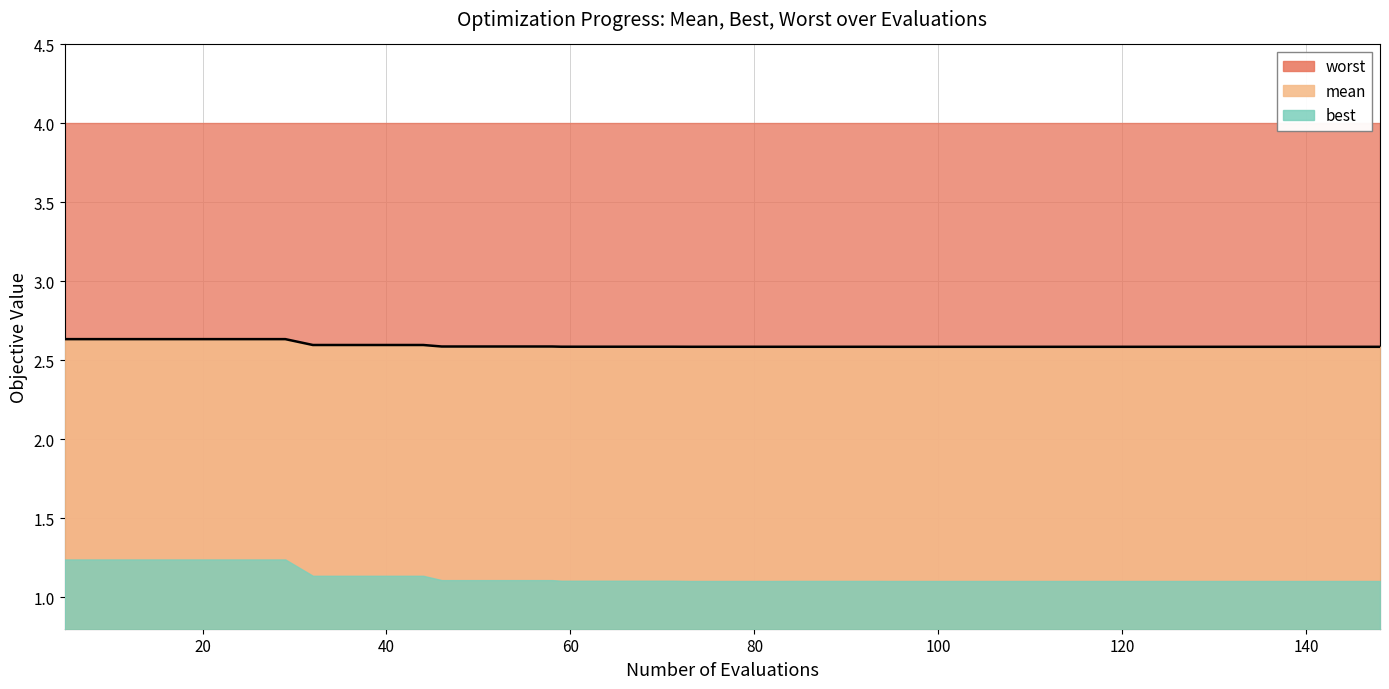

What is the maximum value for worst?

4.0